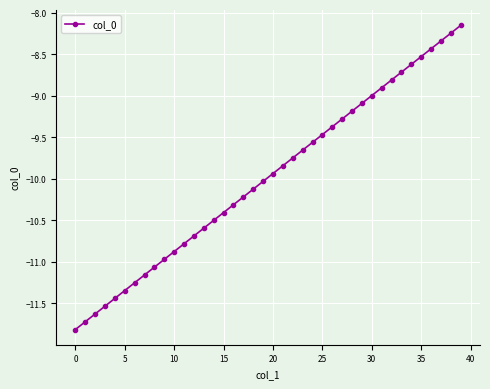

What is the value of the 29th point from the left?

-9.2